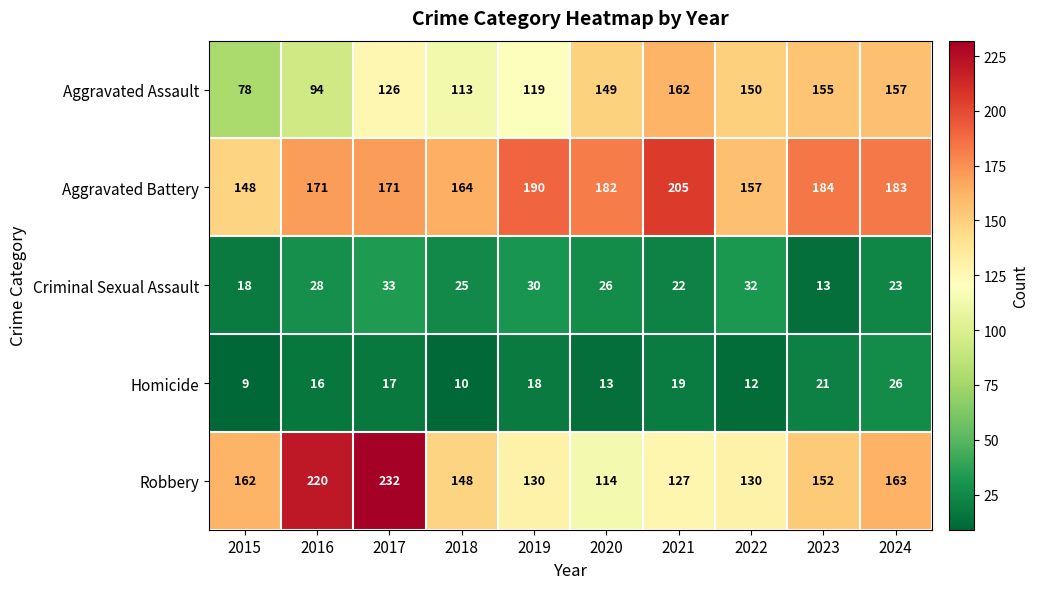

The value of Robbery at 2023 is 152. True or false?

True